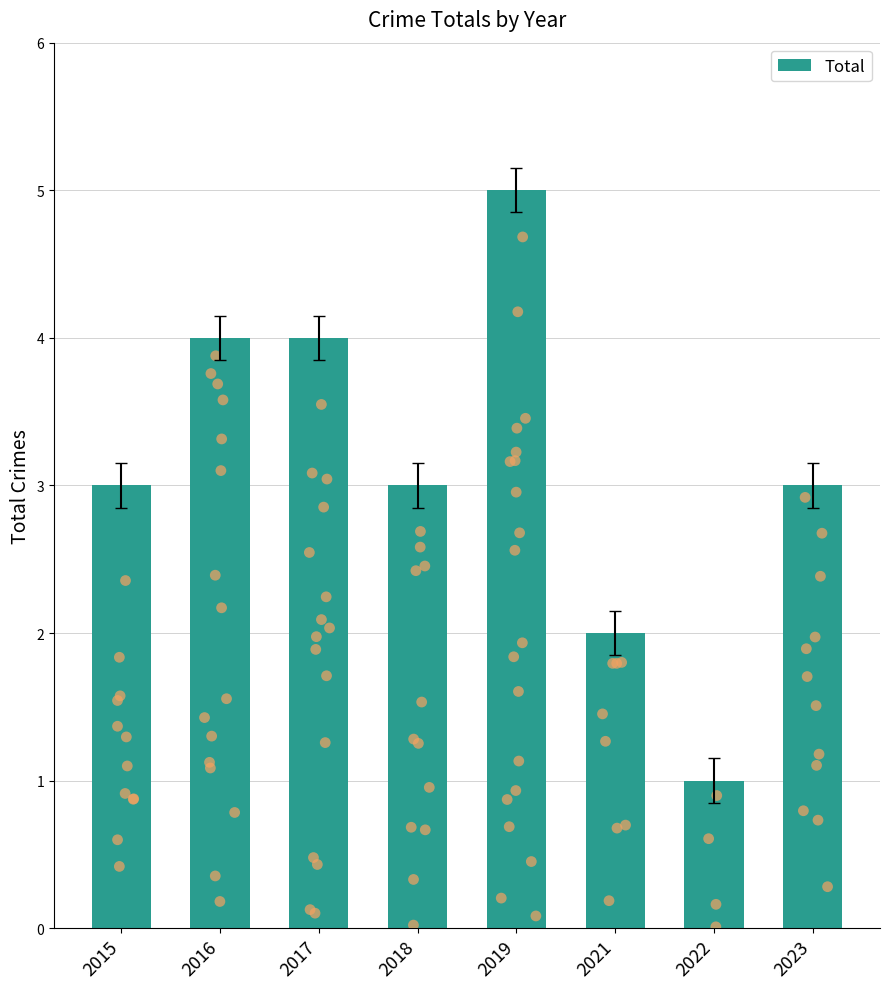

What is the change in value from 2015 to 2016?

+1